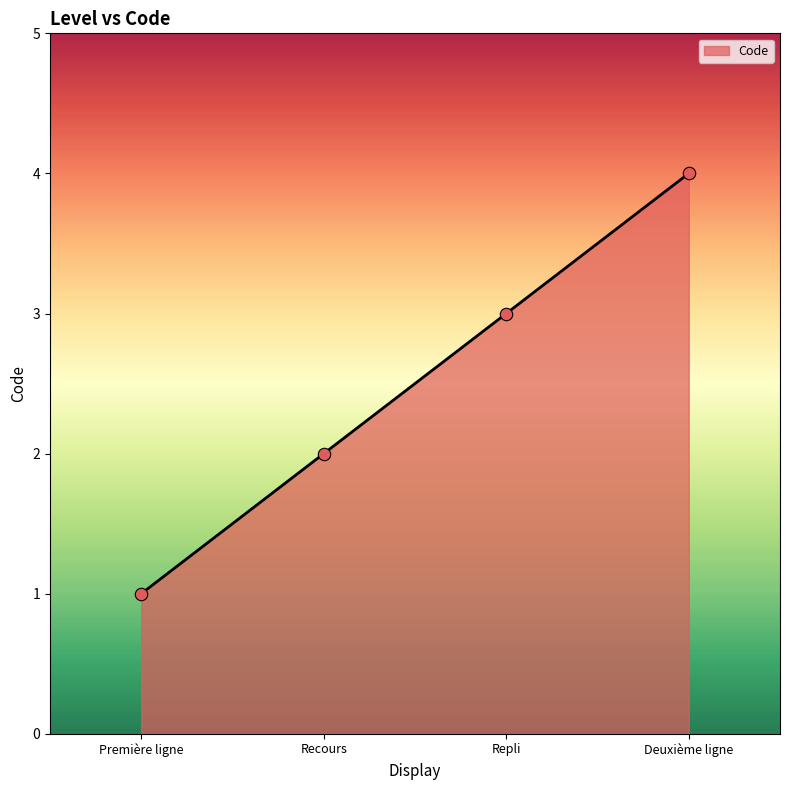

What is the ratio of the value at Recours to the value at Repli?

0.7